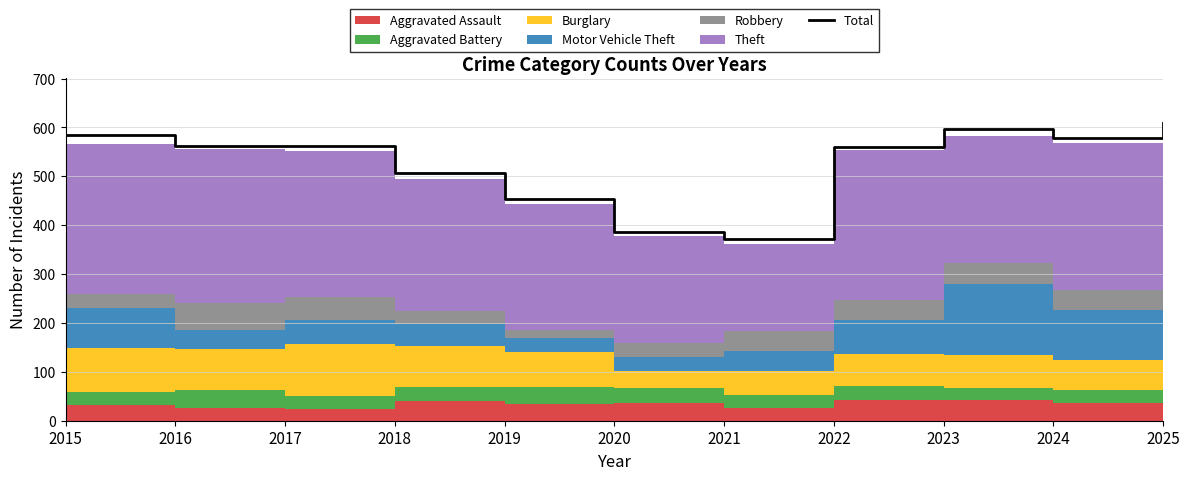

Reading left to right, transcribe all the data shown in this chart.

2015=584	2016=562	2017=563	2018=506	2019=454	2020=387	2021=371	2022=560	2023=597	2024=579	2025=609